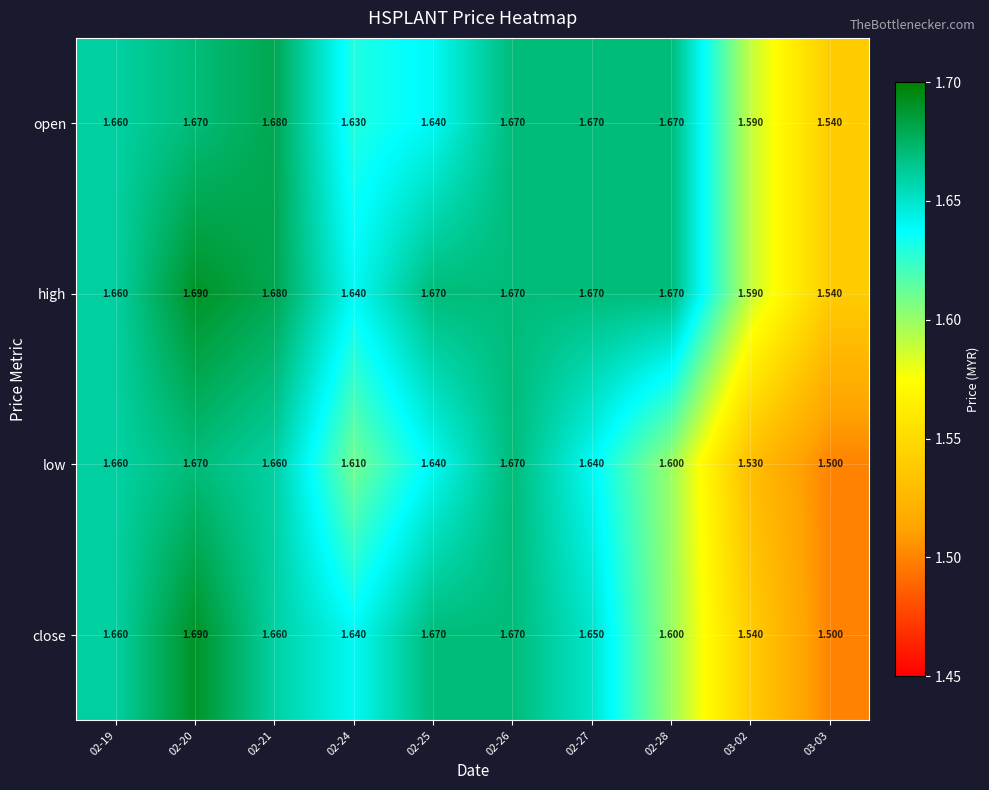

Between 02-24 and 03-03, which series saw the biggest shift?

close